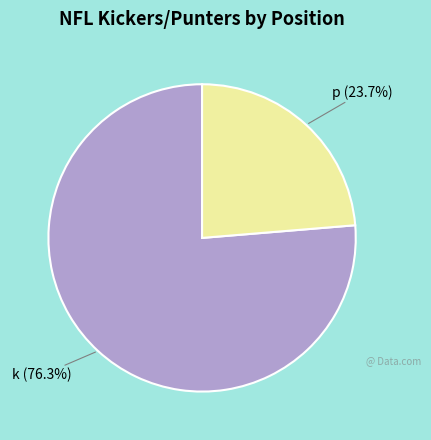

Does any single category account for the majority?

Yes